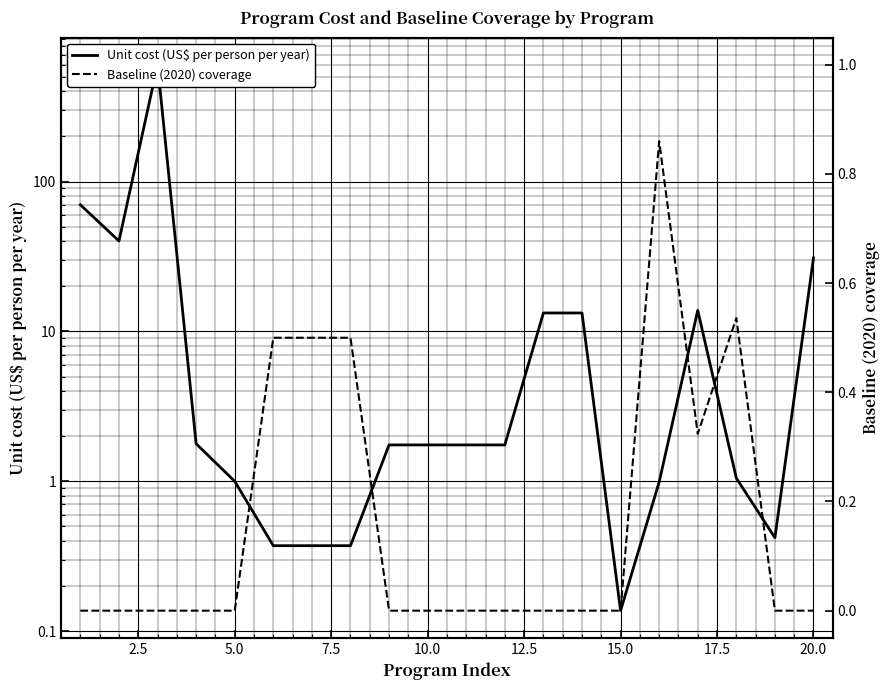

What is the difference between the maximum and second lowest values in the Baseline (2020) coverage series?

0.9